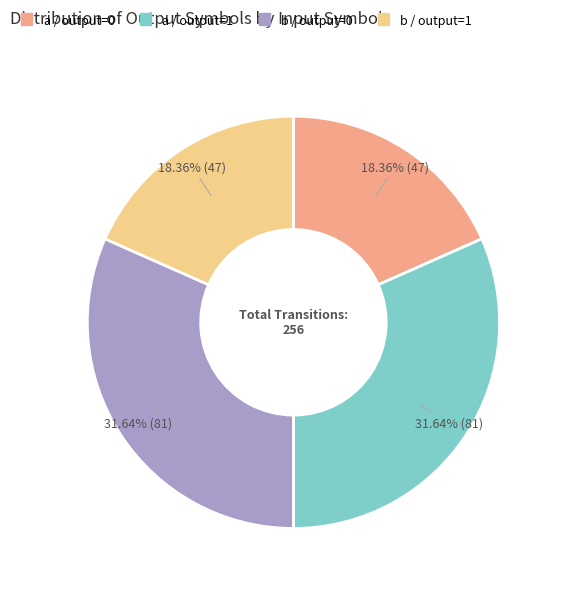

What is the ratio of the value at b / output=0 to the value at b / output=1?

1.7